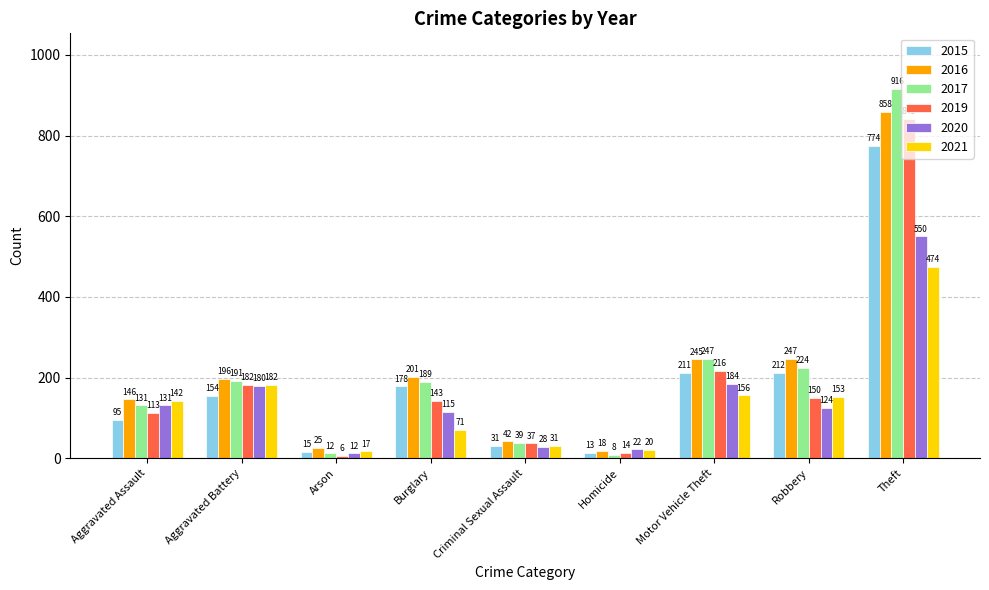

What are all the series names shown in the legend?

2015, 2016, 2017, 2019, 2020, 2021